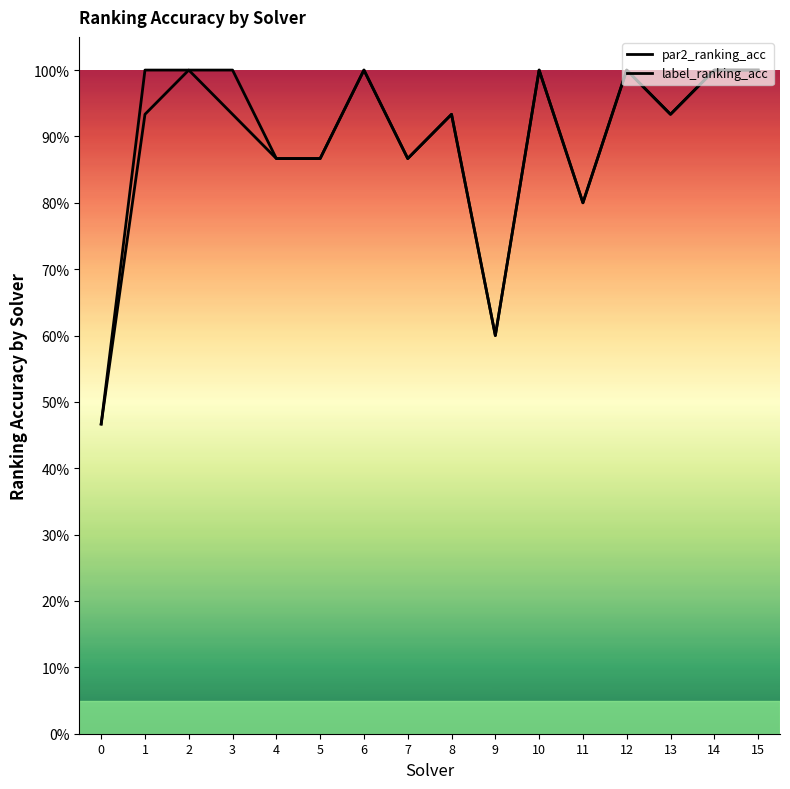

Which series has the widest spread of values?

par2_ranking_acc